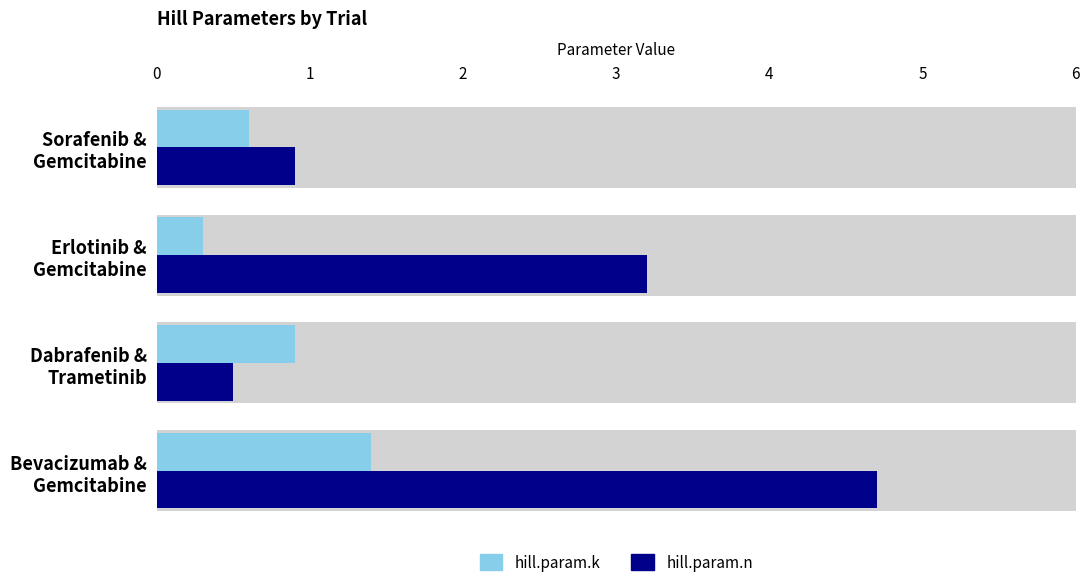

What is the total value across all series at Sorafenib & Gemcitabine?

1.5